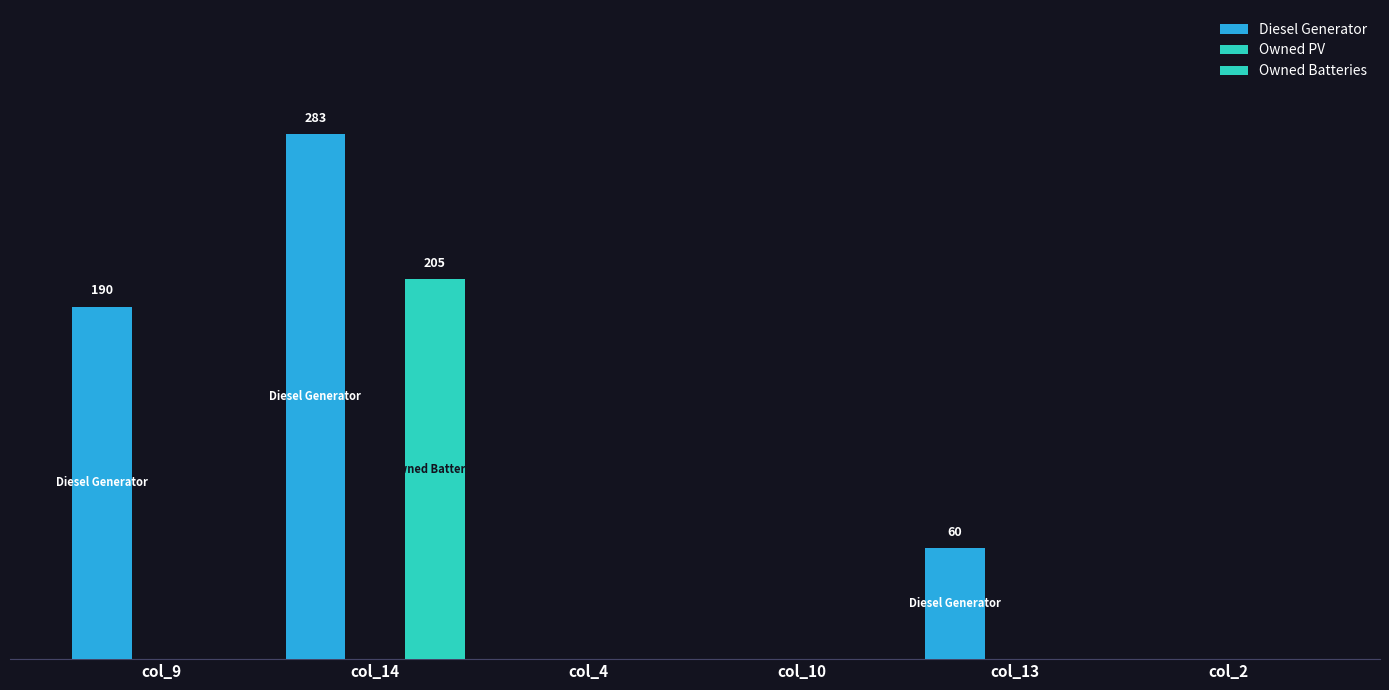

What is the sum of the Diesel Generator values at col_13 and col_4?

60